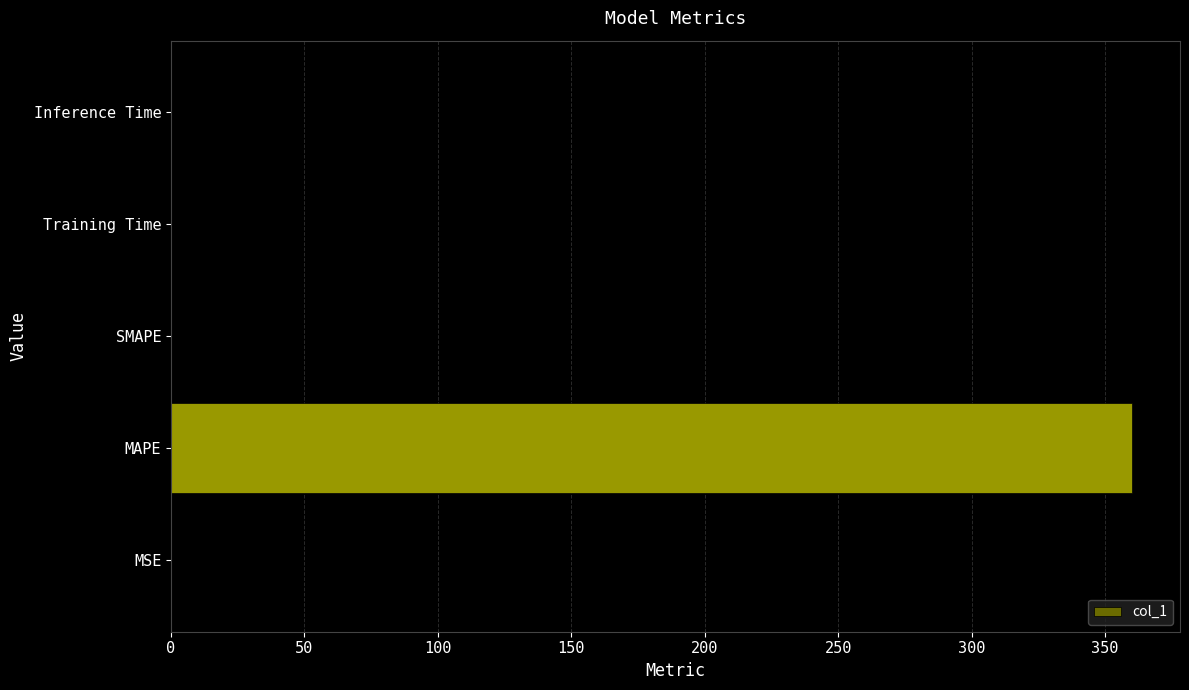

Is it true that the value at MSE is 0.0?

True